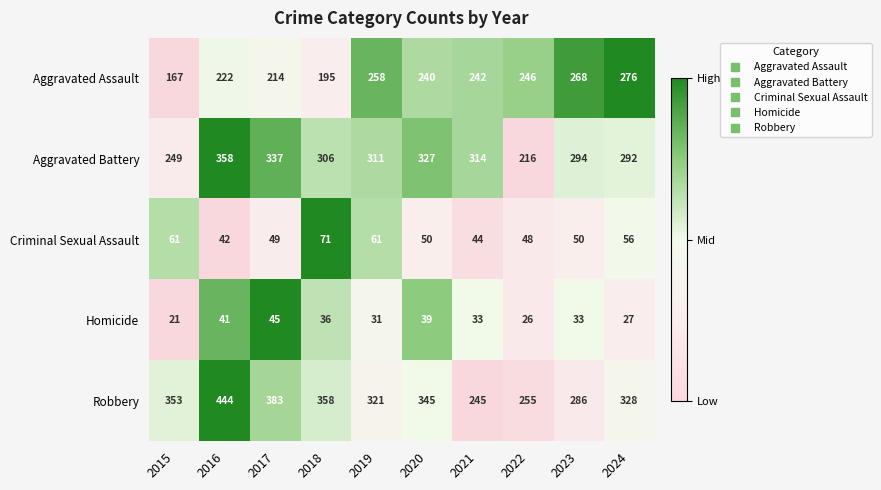

The Aggravated Battery series shows 314 at 2021. True or false?

True